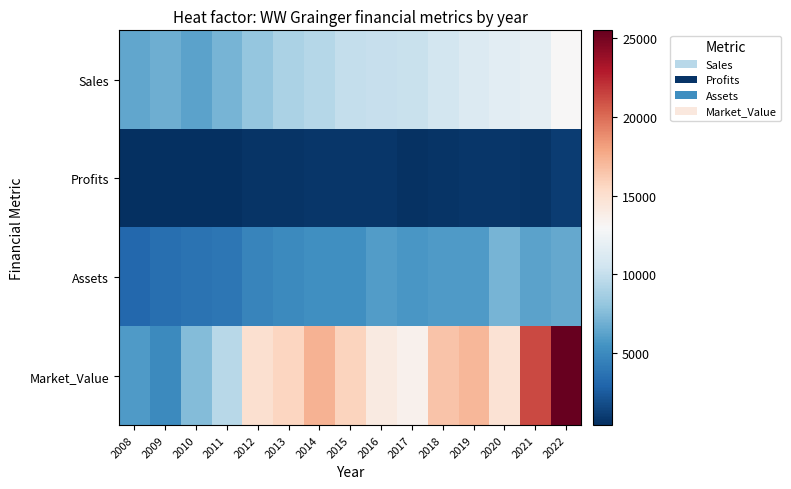

At which category is the sum across all series the highest?

2022